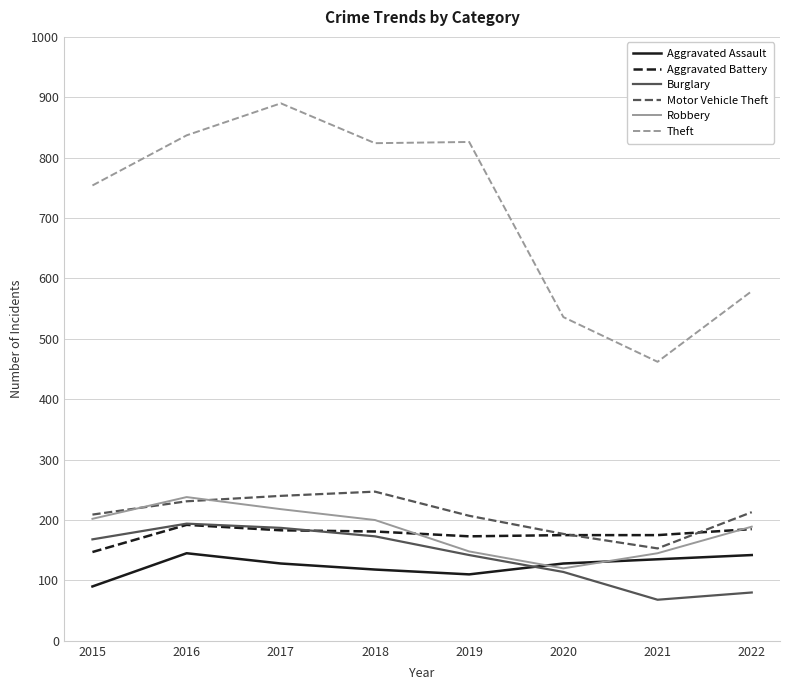

At which label does Aggravated Battery first exceed 181?

2016